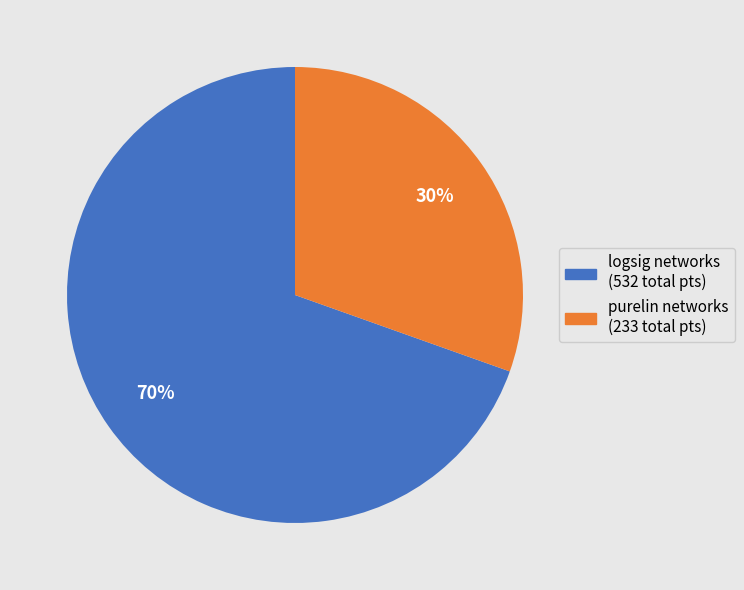

Count the number of slices in the pie.

2